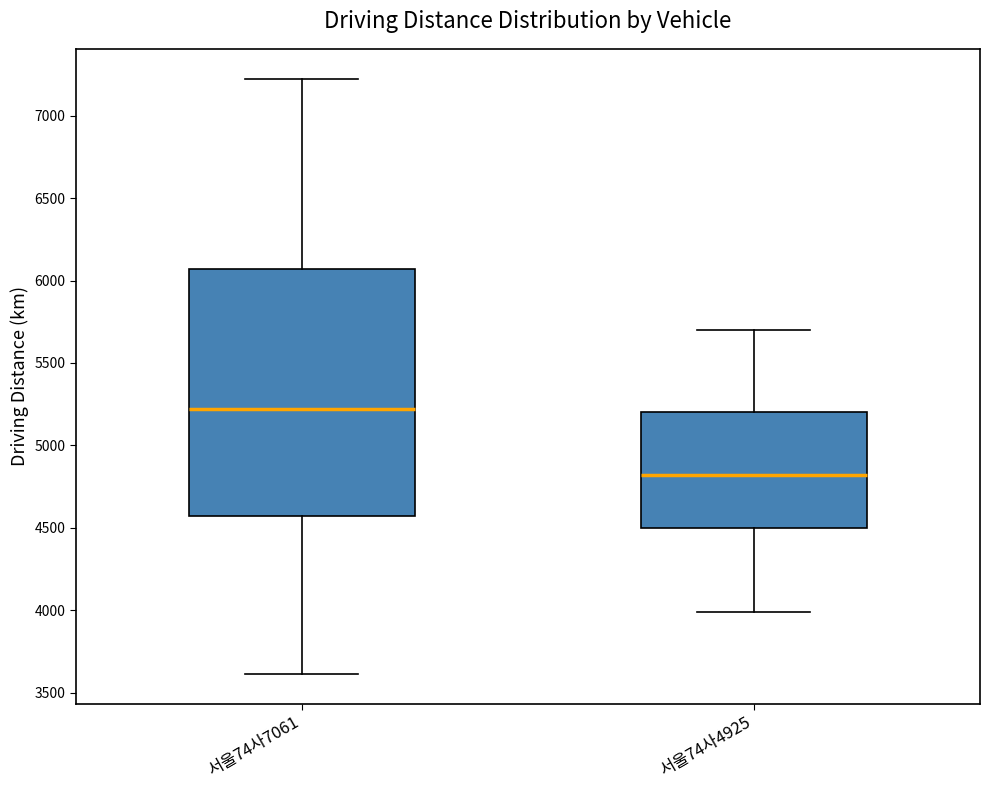

Where is the lower edge of the box for 서울74사4925 on the y-axis? The values are not printed on the chart, so give them approximately, as read against the axis.

4500